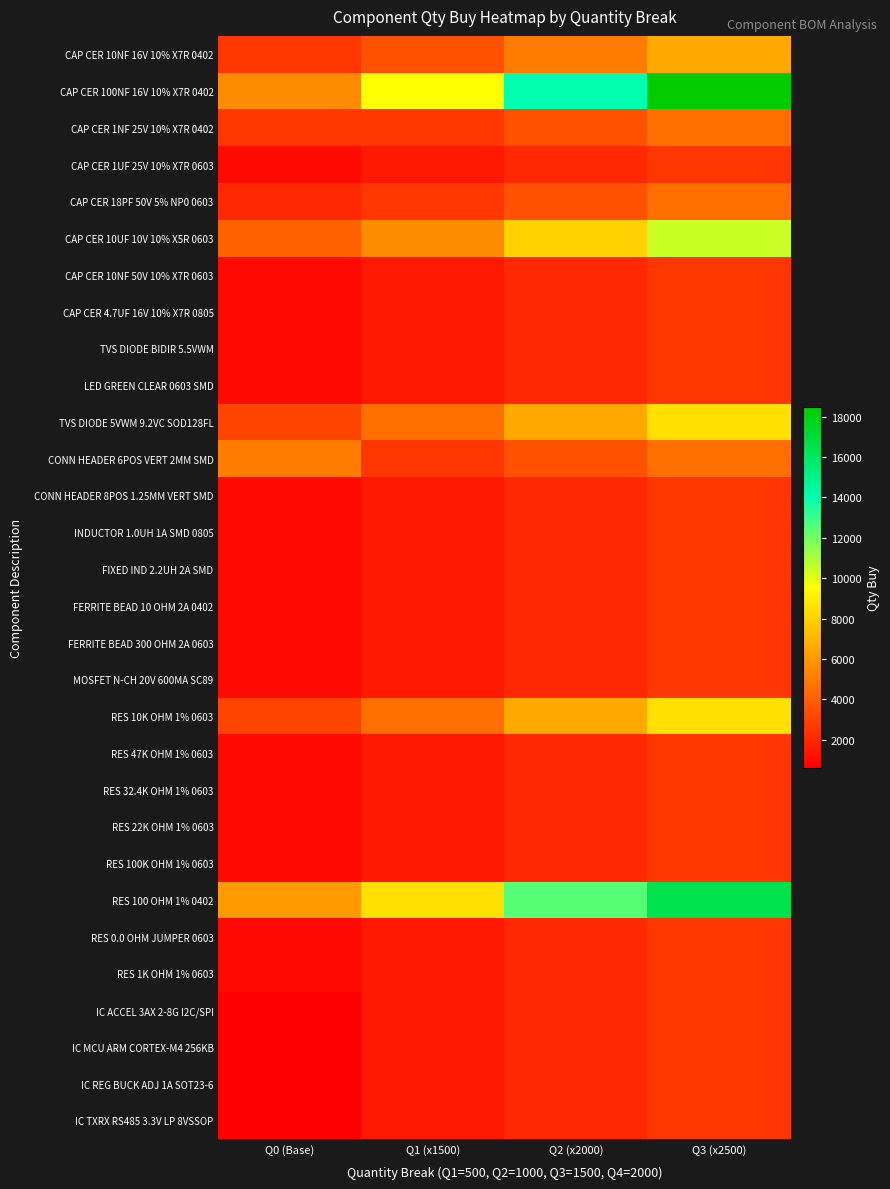

How many distinct data groups are displayed?

30